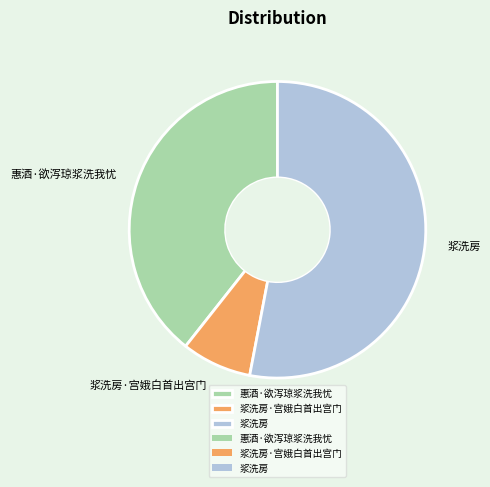

Which category has the biggest portion of the pie?

浆洗房